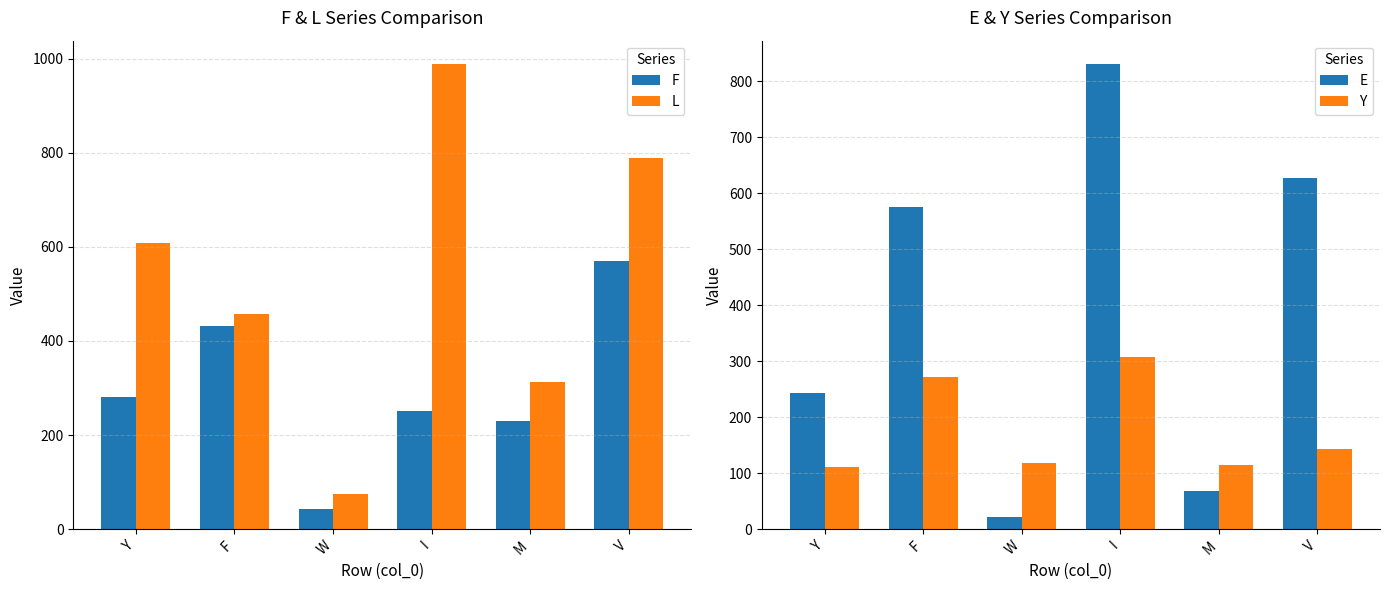

What is the difference between the maximum and second lowest values in the E series?

763